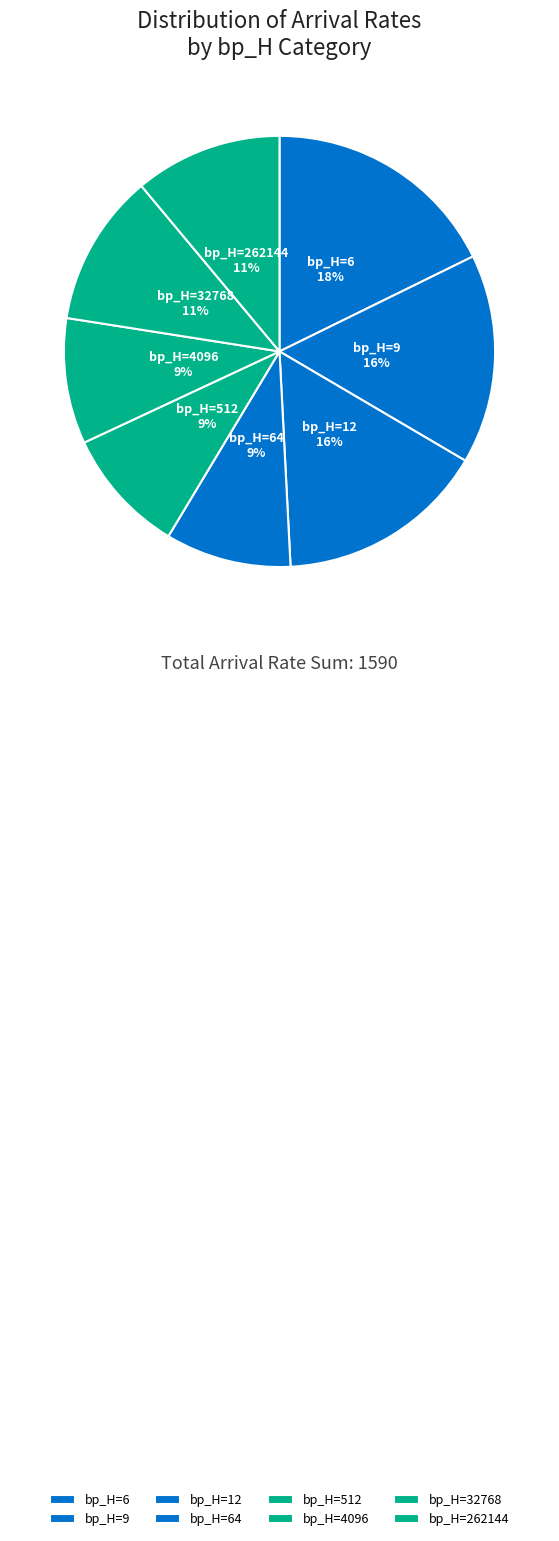

How many slices are in this pie chart?

8